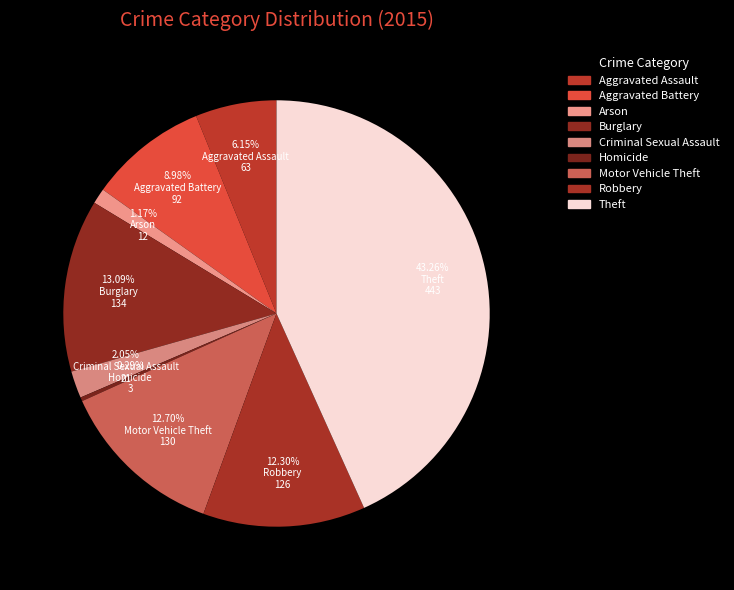

Which category has the smallest portion of the pie?

Homicide